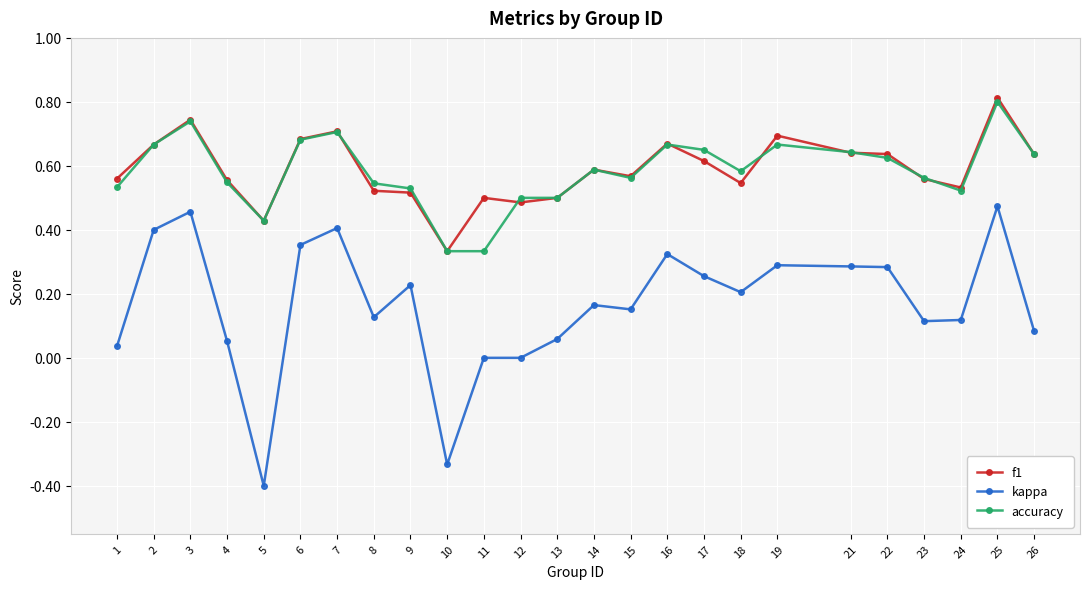

Which series has the largest range (max minus min)?

kappa